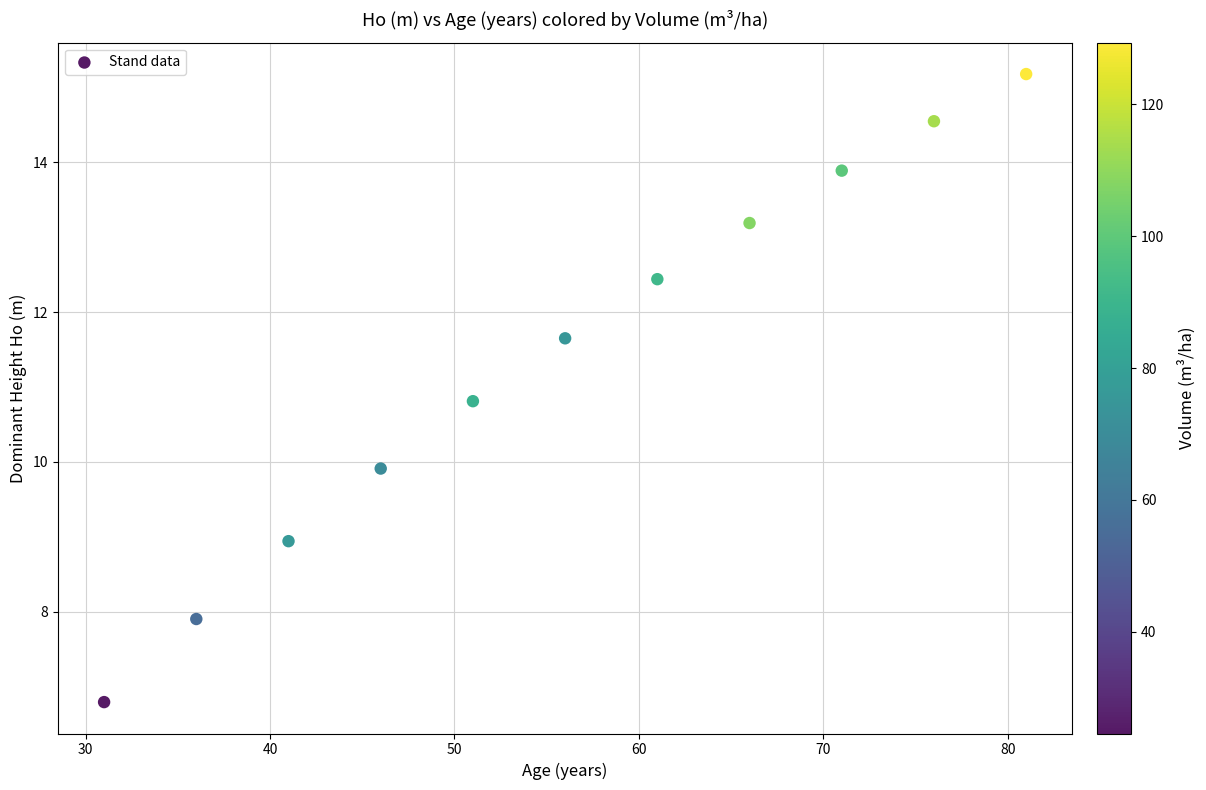

What is the average X value?

56.0